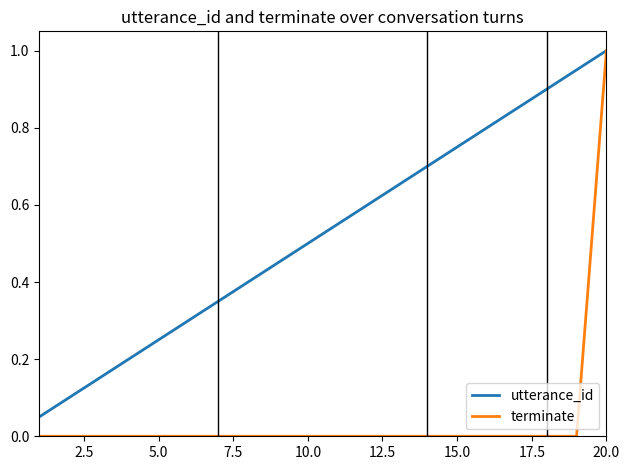

Which series has the widest spread of values?

terminate